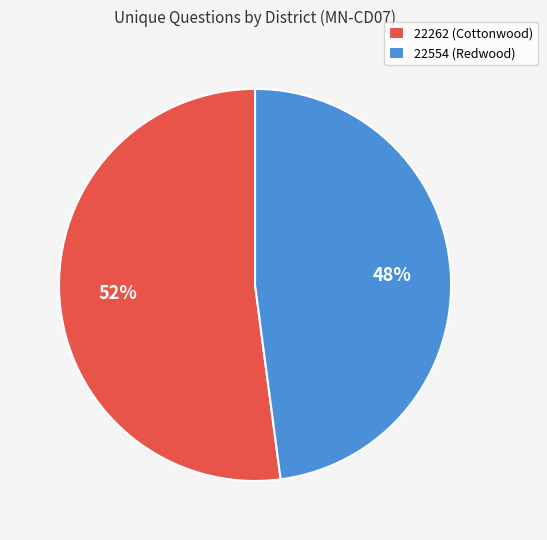

How many segments does this pie chart have?

2